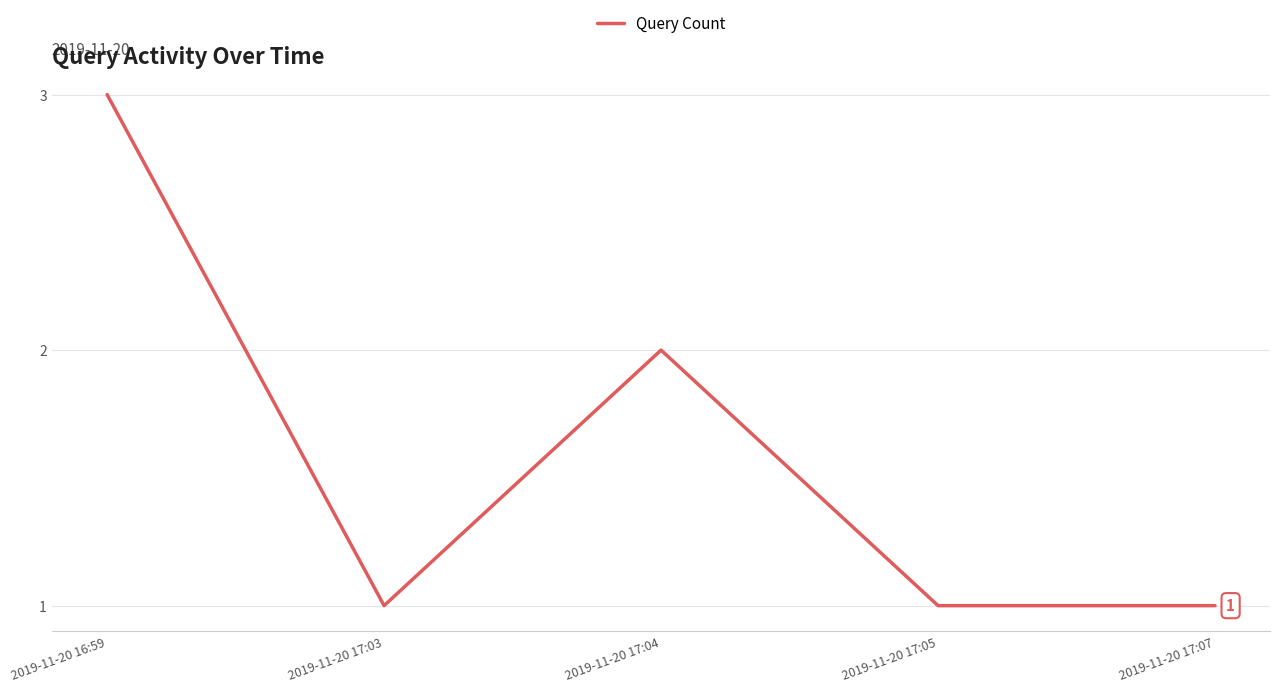

True or false: the data shows 3 at 2019-11-20 16:59.

True